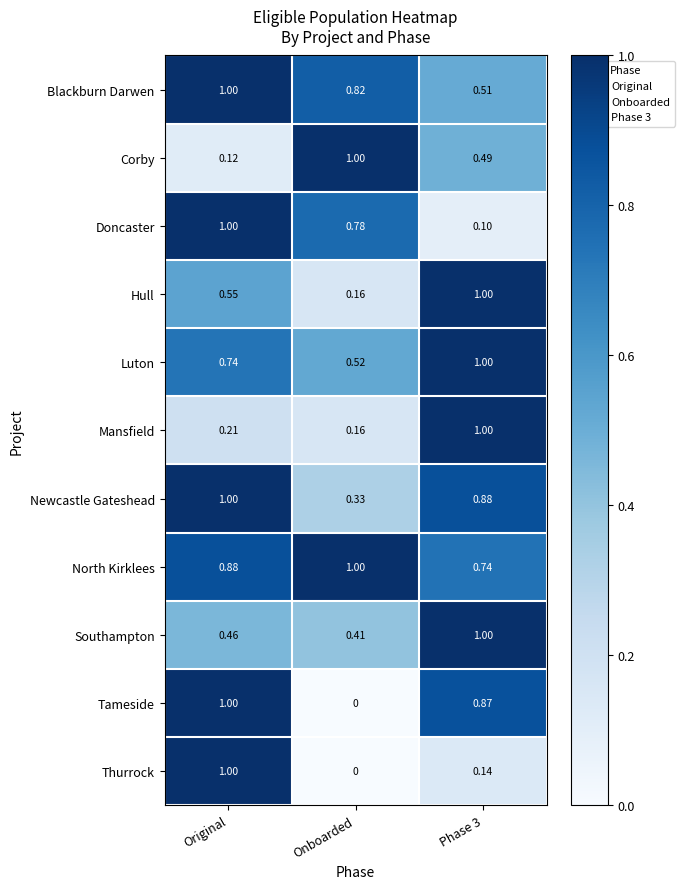

Which series changed the most between Original and Phase 3?

Doncaster